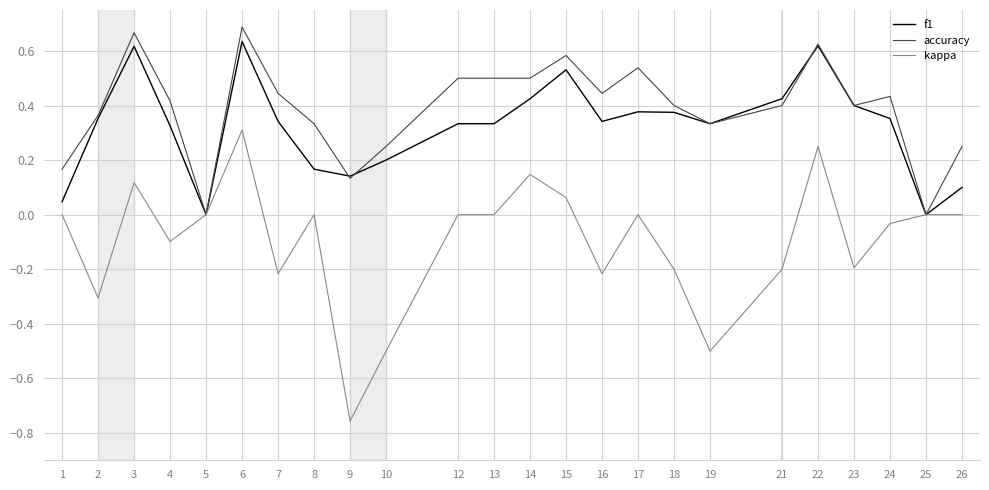

At 8, list the series in order from smallest to largest.

kappa, f1, accuracy